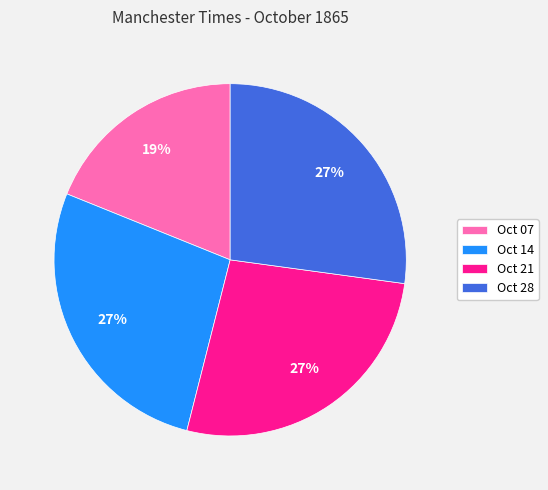

Which has a higher value, Oct 07 or Oct 28?

Oct 28